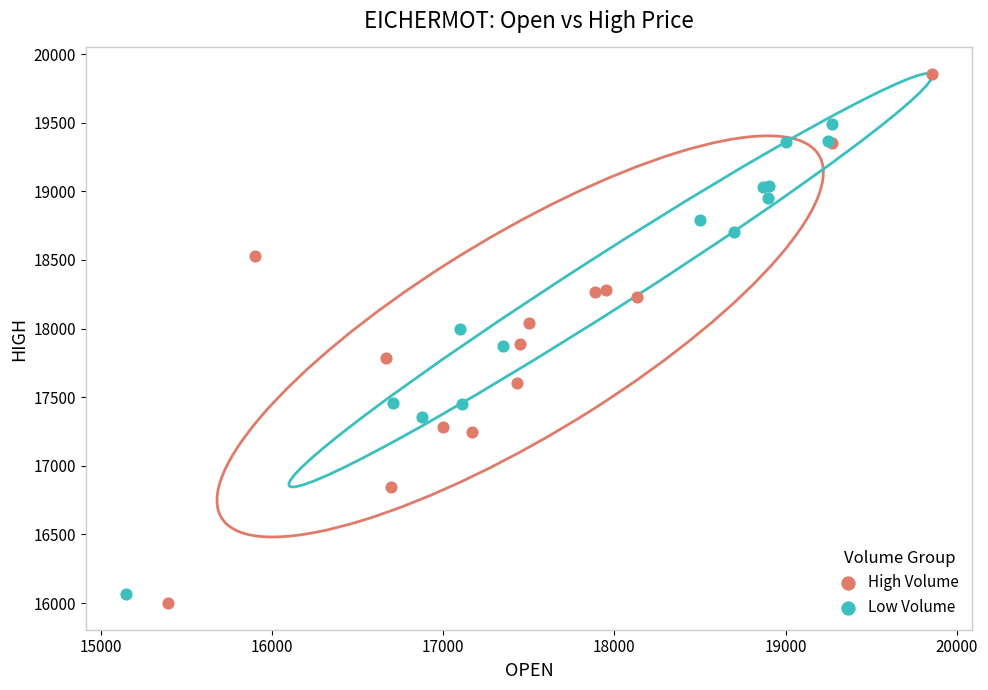

What are all the series names shown in the legend?

High Volume, Low Volume